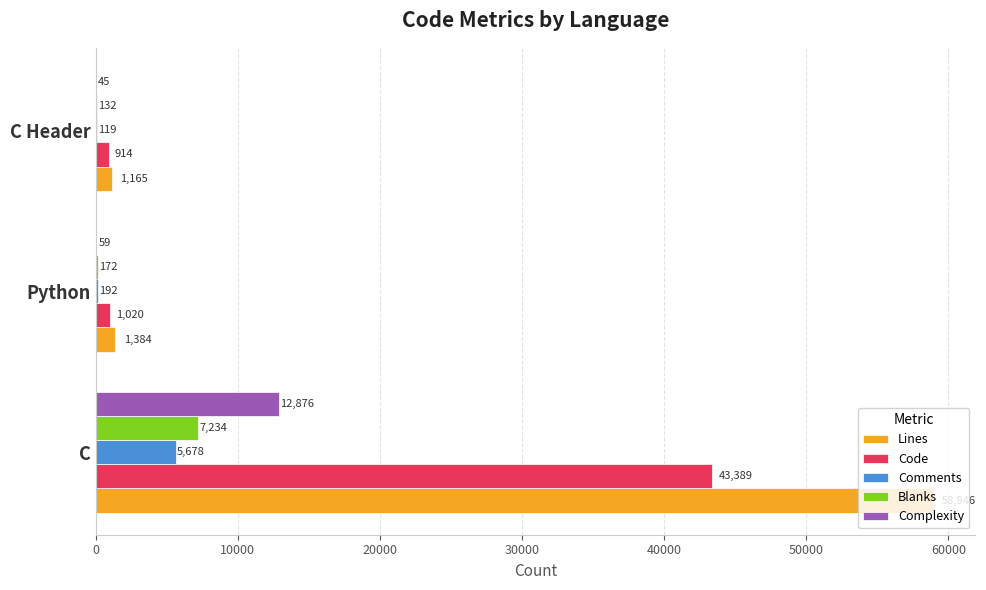

Which series has the largest total across all categories?

Lines